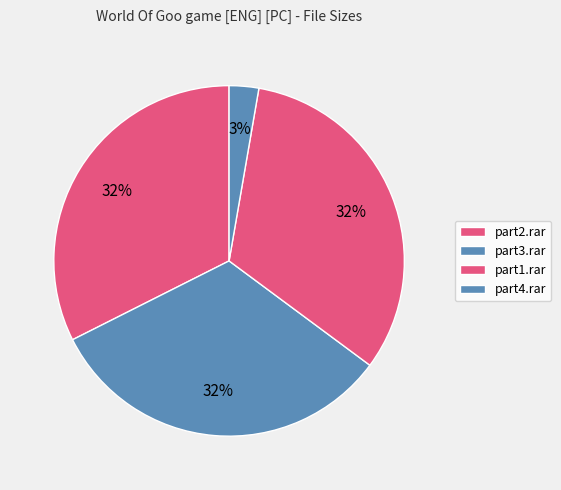

Rank the categories by value from lowest to highest.

World Of Goo game [ENG] [PC].part4.rar, World Of Goo game [ENG] [PC].part2.rar, World Of Goo game [ENG] [PC].part3.rar, World Of Goo game [ENG] [PC].part1.rar